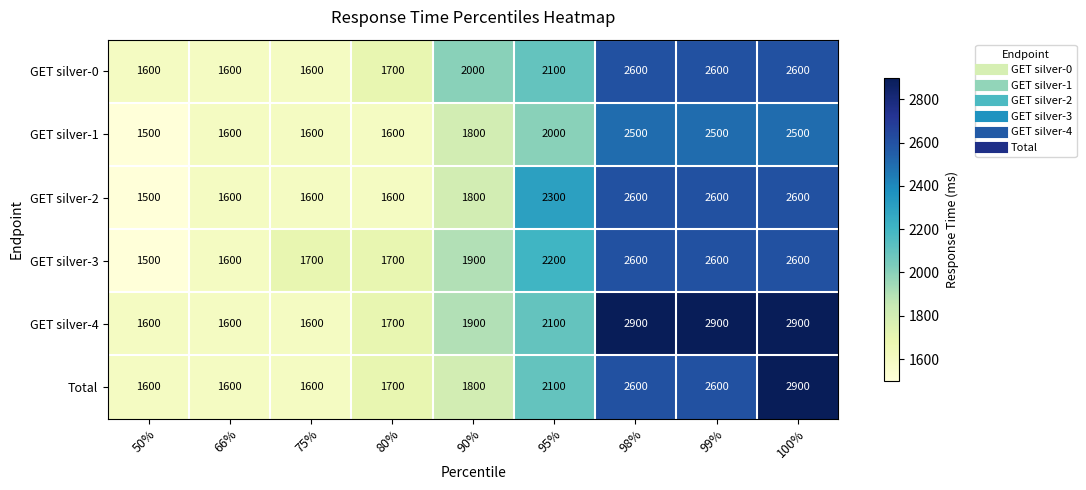

What is the sum of all GET silver-0 values?

18400